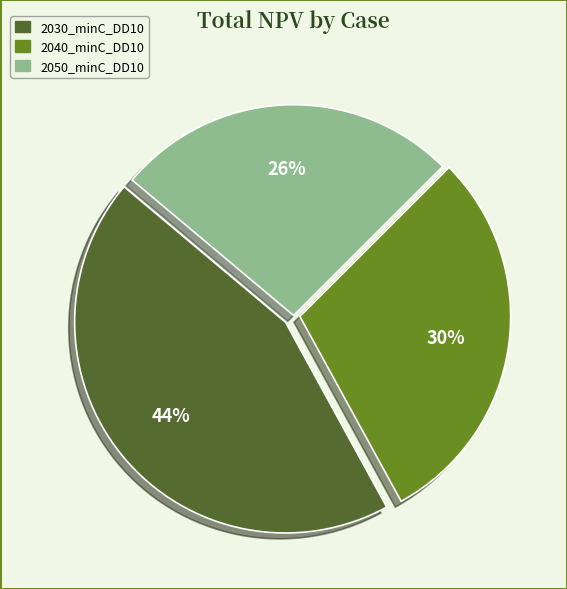

Does any single category account for the majority?

No